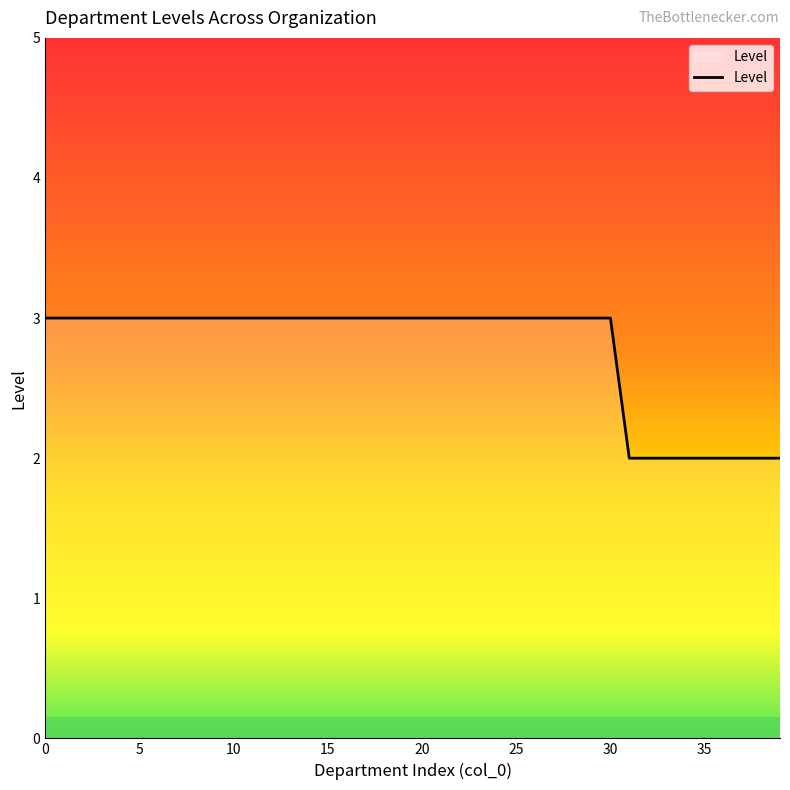

Is this an area chart (filled region under the line)?

No